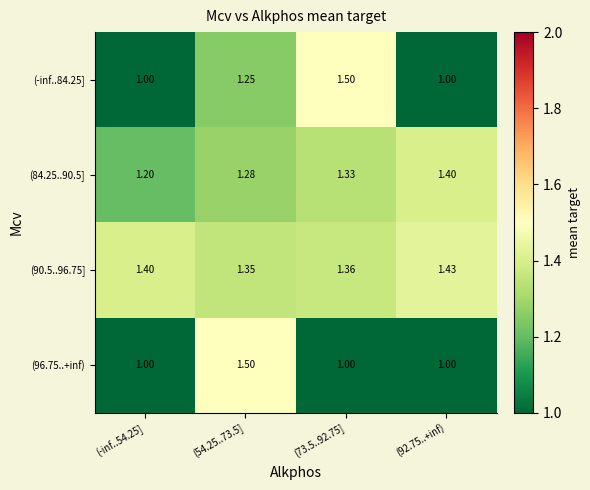

At which category is the sum across all series the highest?

(54.25..73.5]